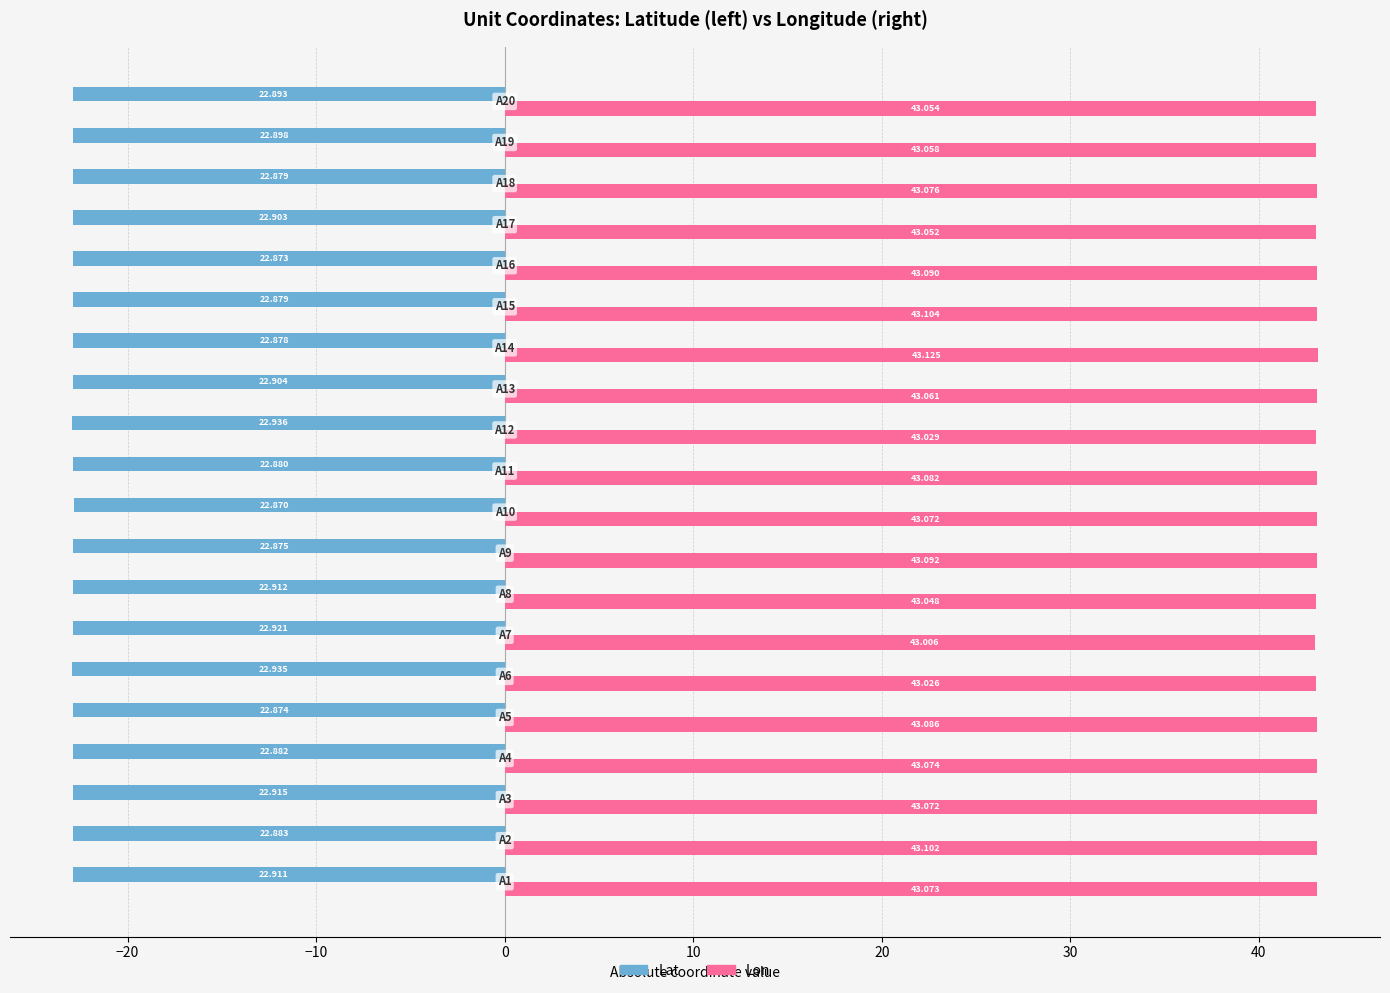

Rank the series by their maximum value, from lowest to highest.

Lat, Lon